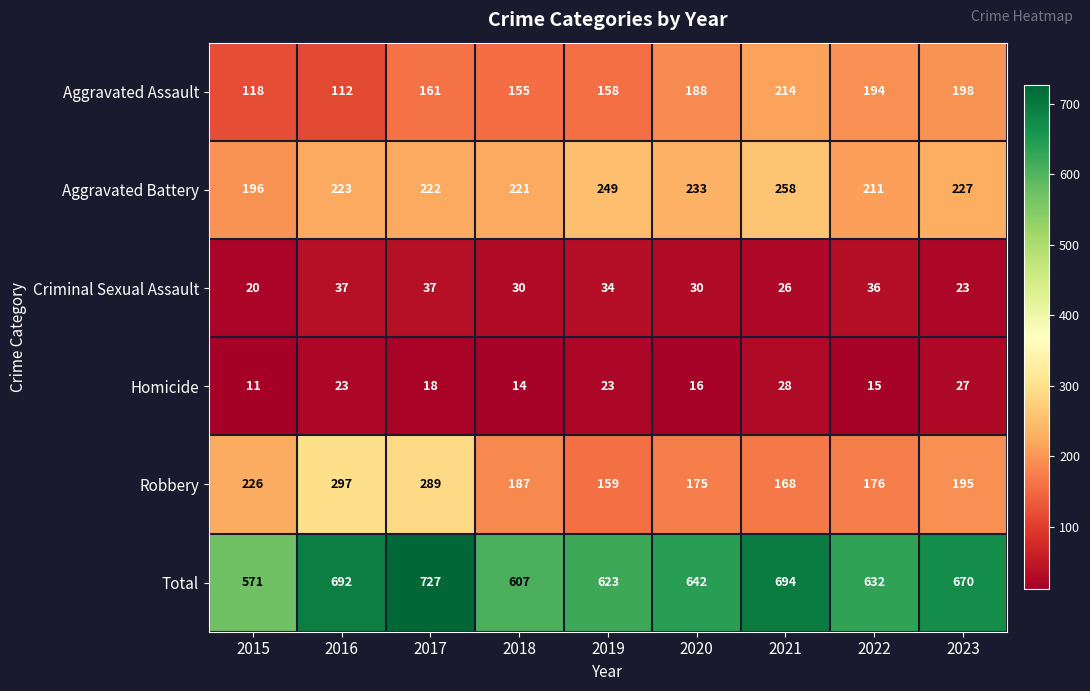

What is the difference between the highest and lowest values at 2019?

600